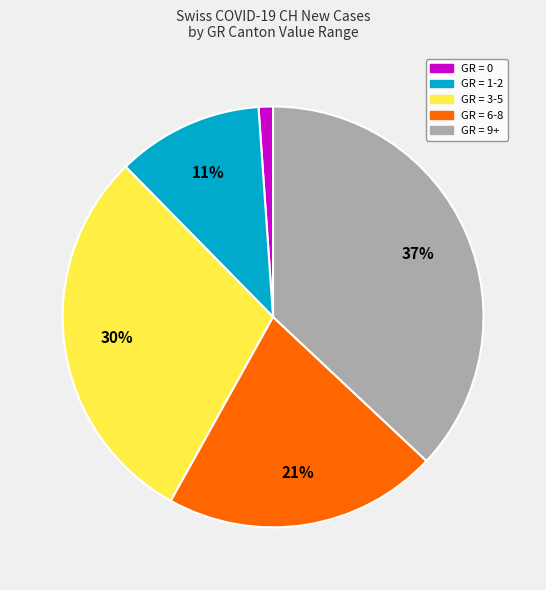

Combined, do GR = 9+ and GR = 0 account for over 50%?

No